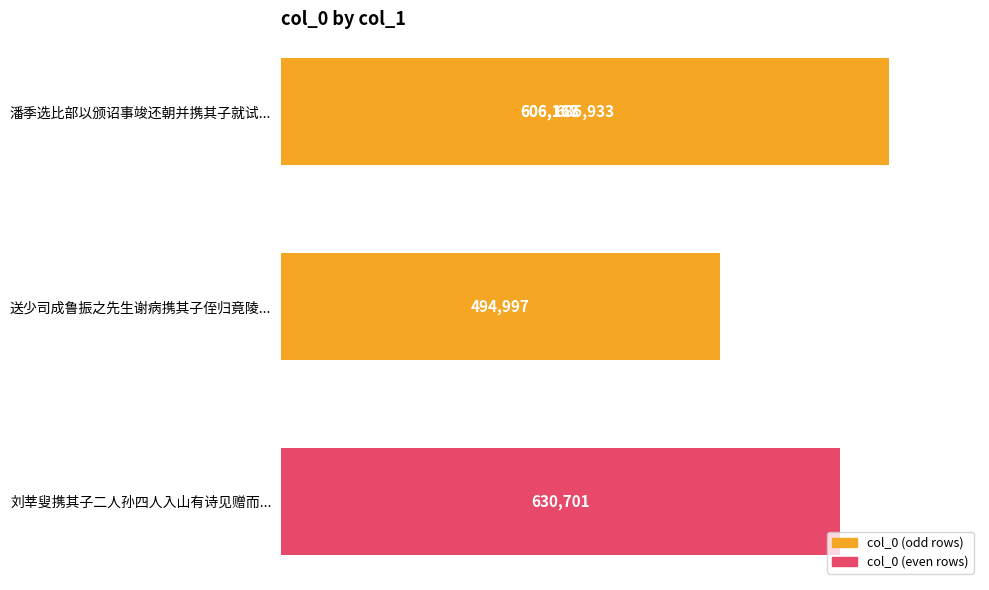

What is the difference between the maximum and minimum values?

190936